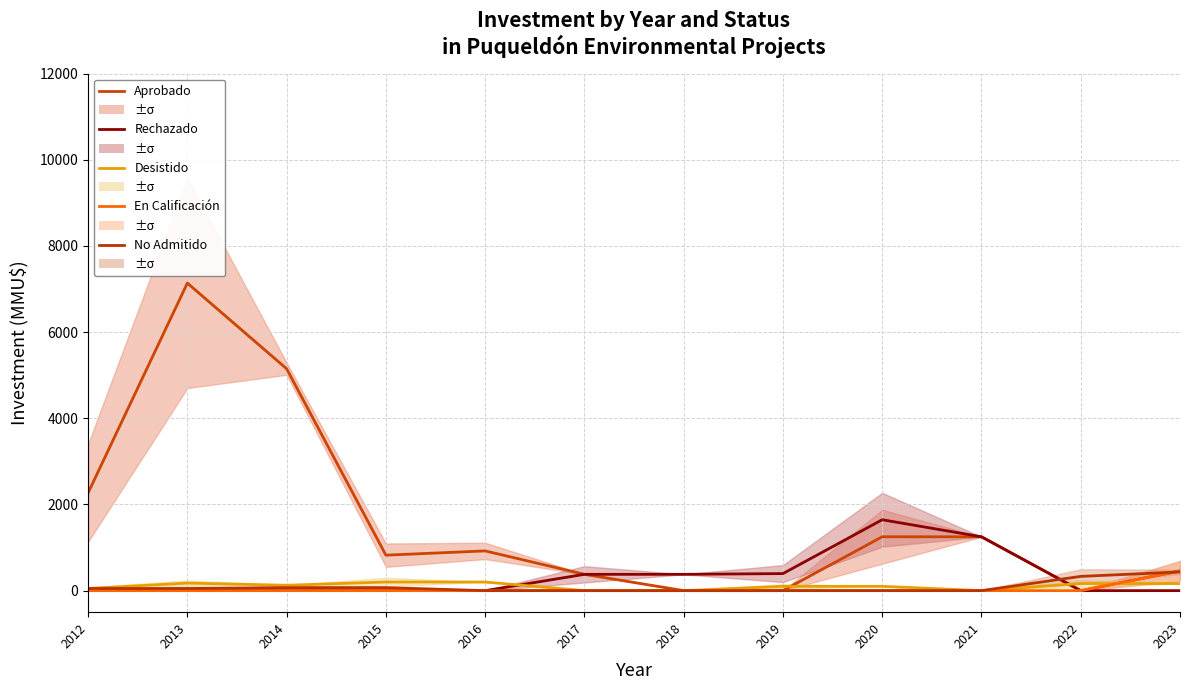

How many data points in Aprobado are less than 922?

6